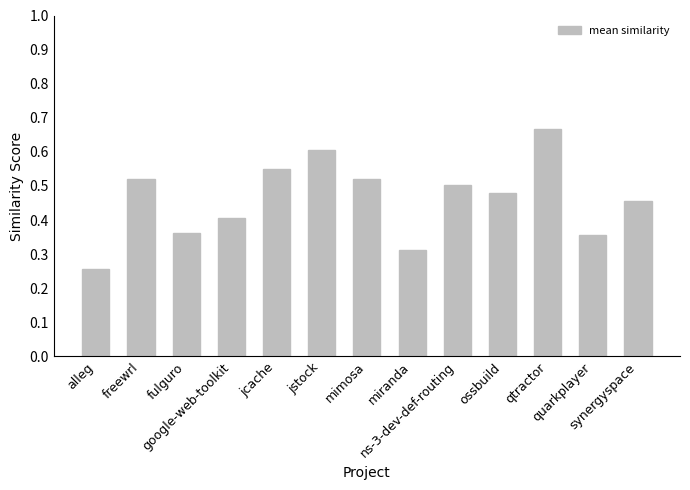

What is the label of the 7th bar from the left?

mimosa